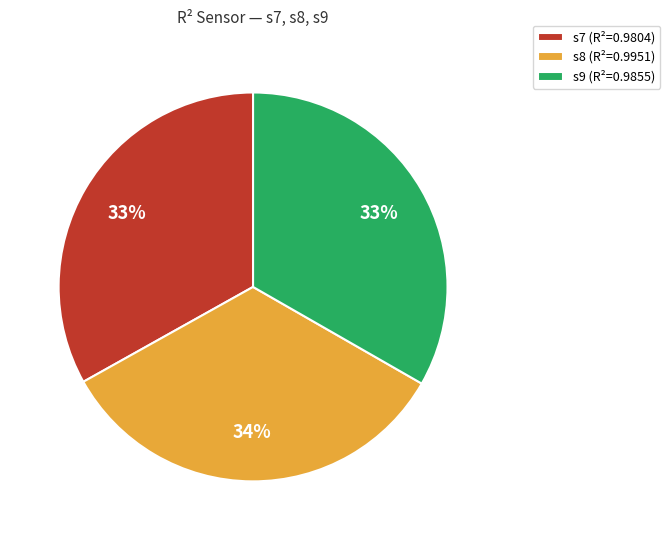

What percentage is the s8 slice, to the nearest percent?

34%